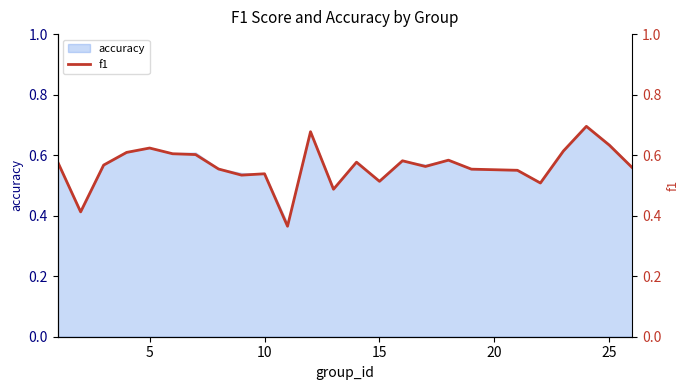

Does the chart have visible grid lines?

No